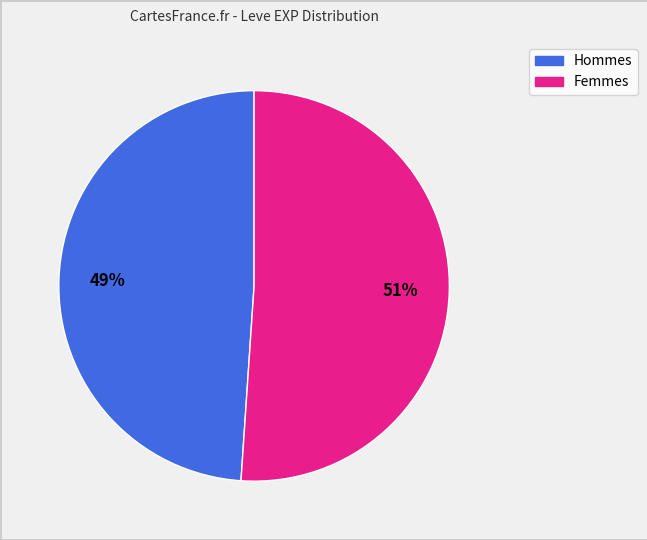

To the nearest percent, what is the difference between the largest and smallest slice percentages?

2%